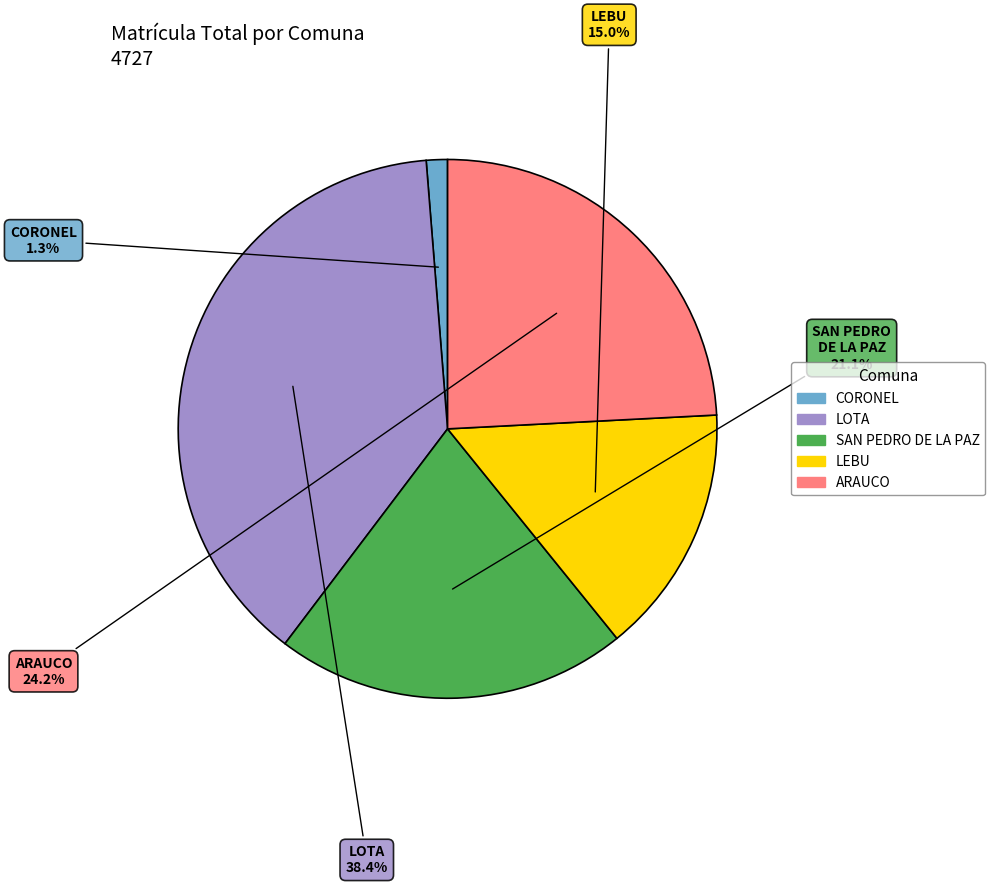

How many segments does this pie chart have?

5